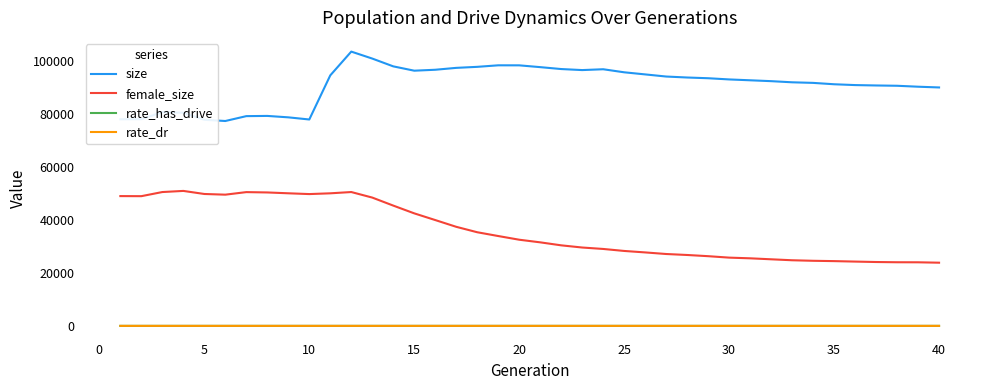

What is the minimum value for female_size?

23812.0